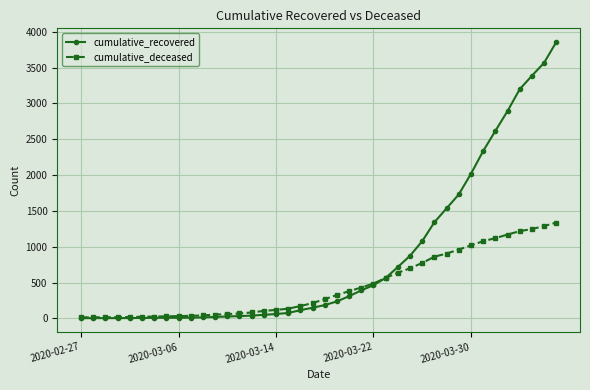

Rank the series by their maximum value, from lowest to highest.

cumulative_deceased, cumulative_recovered